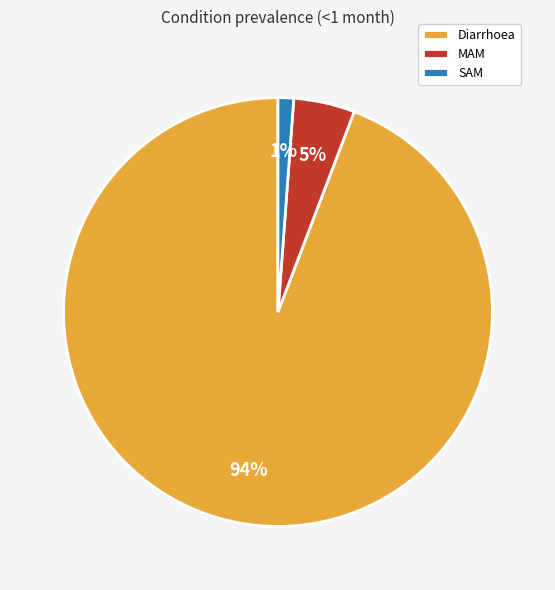

What is the smallest slice in the pie chart?

SAM